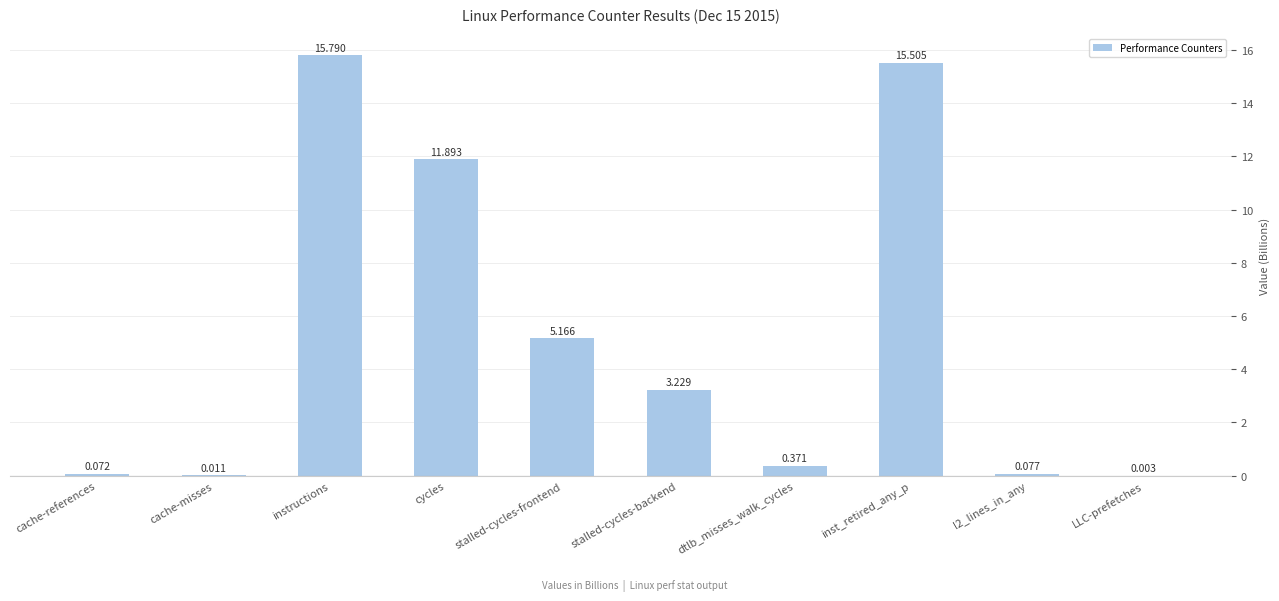

Which has a higher value, cache-misses or dtlb_misses_walk_cycles?

dtlb_misses_walk_cycles